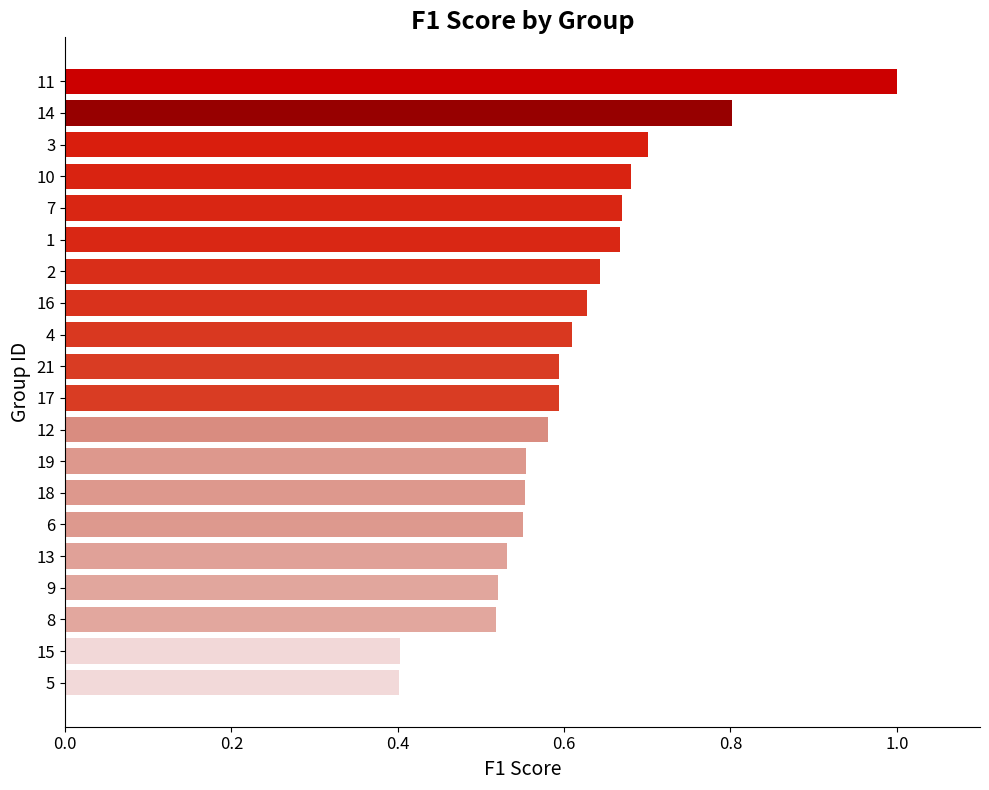

Count the number of data series in this chart.

1